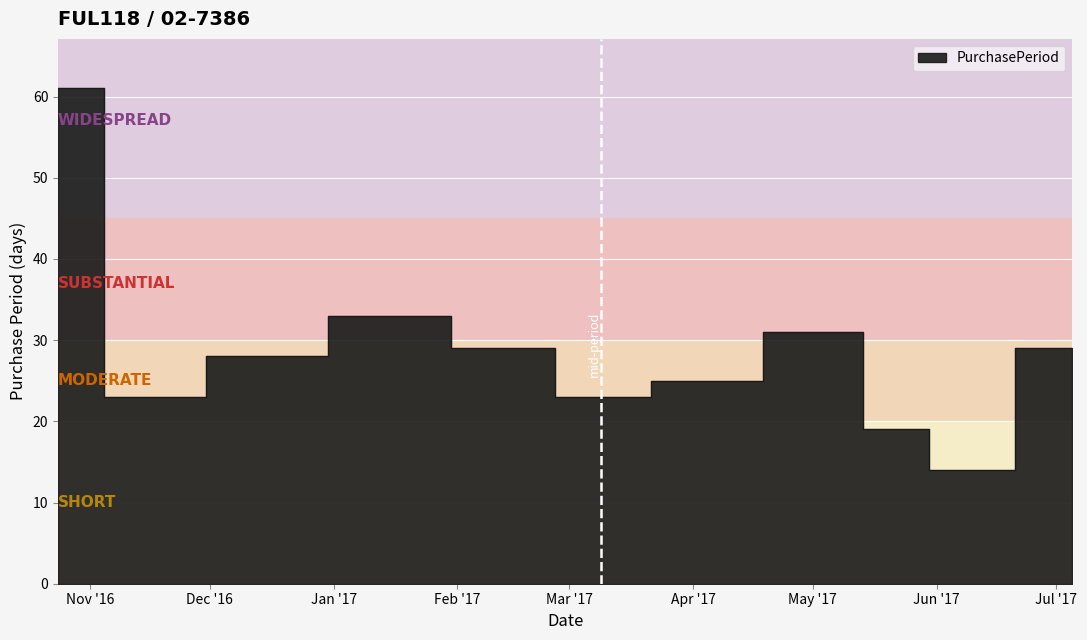

Approximately how many times larger is the value at 2016-12-14 compared to 2017-02-14?

1.0